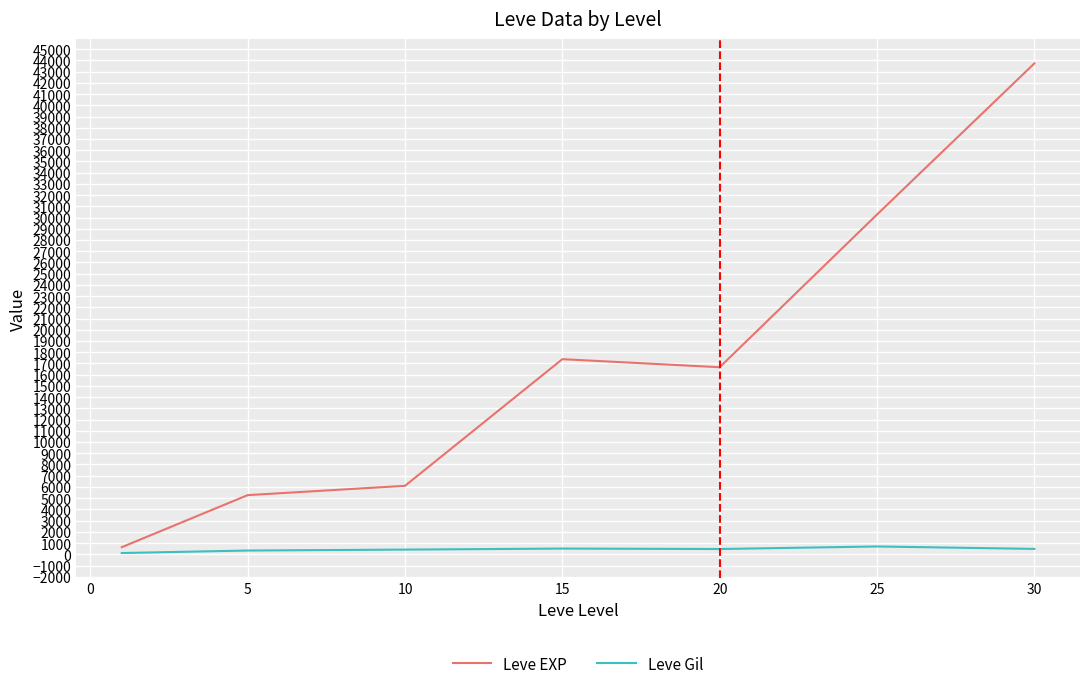

Which series has the largest range (max minus min)?

Leve EXP